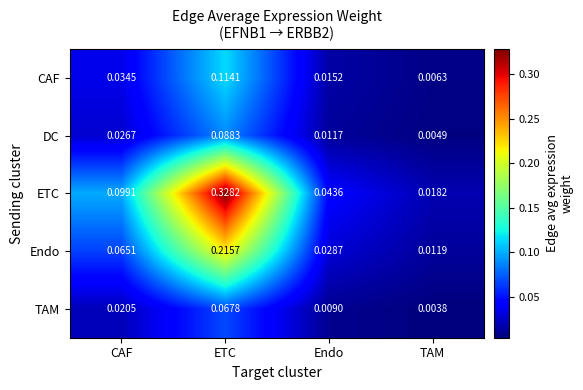

Between ETC and Endo, which series saw the biggest shift?

ETC